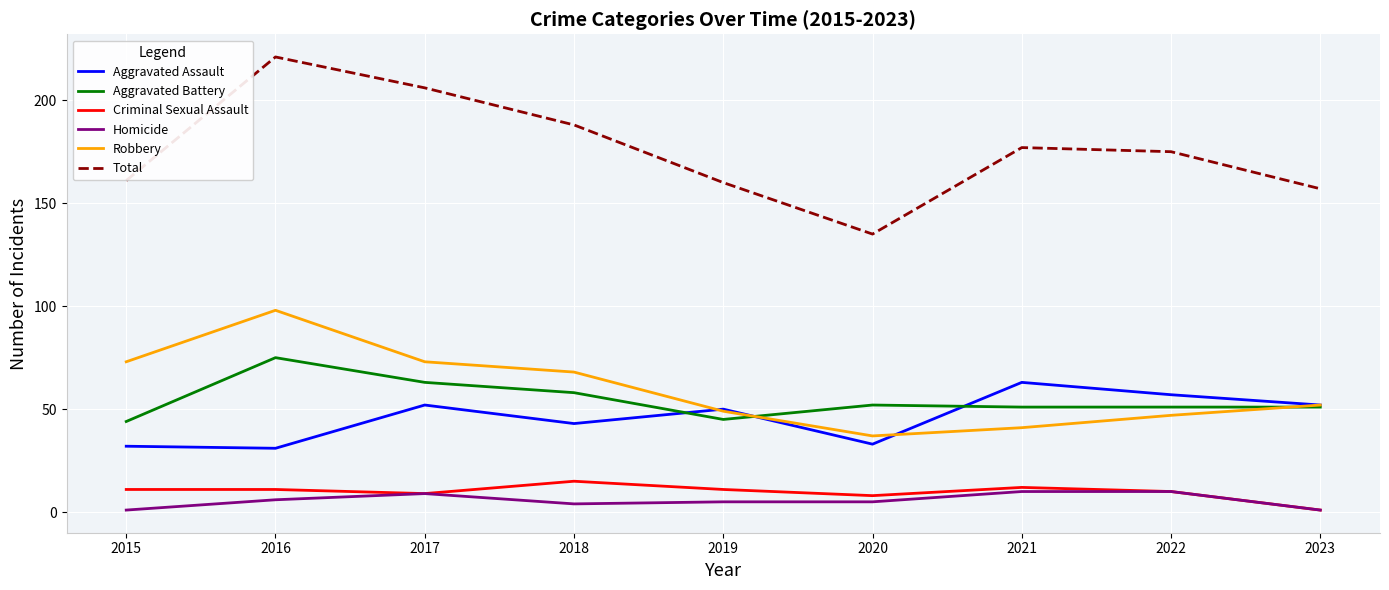

How many series are shown in this chart?

6